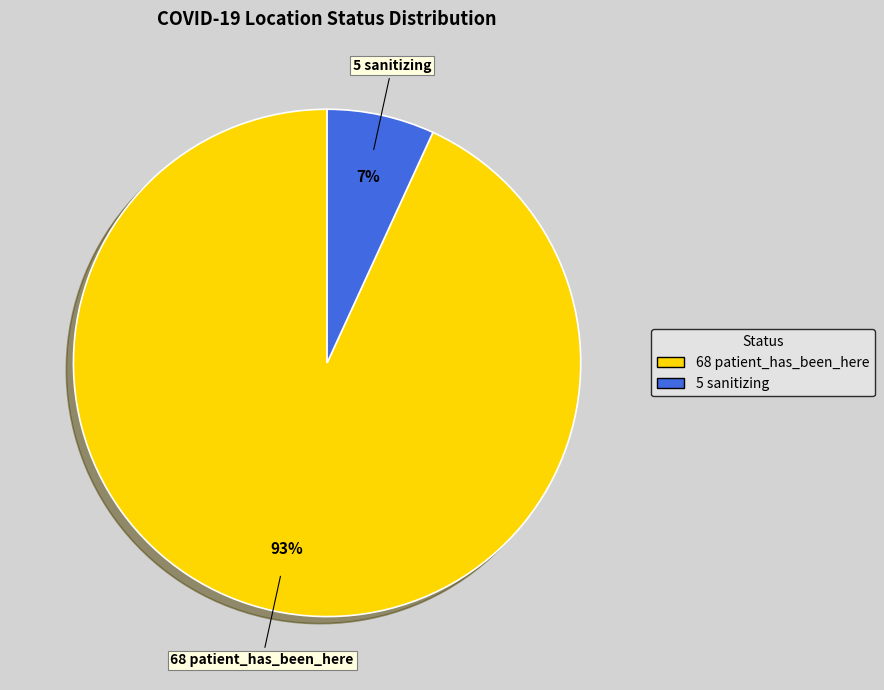

Does any single category account for the majority?

Yes